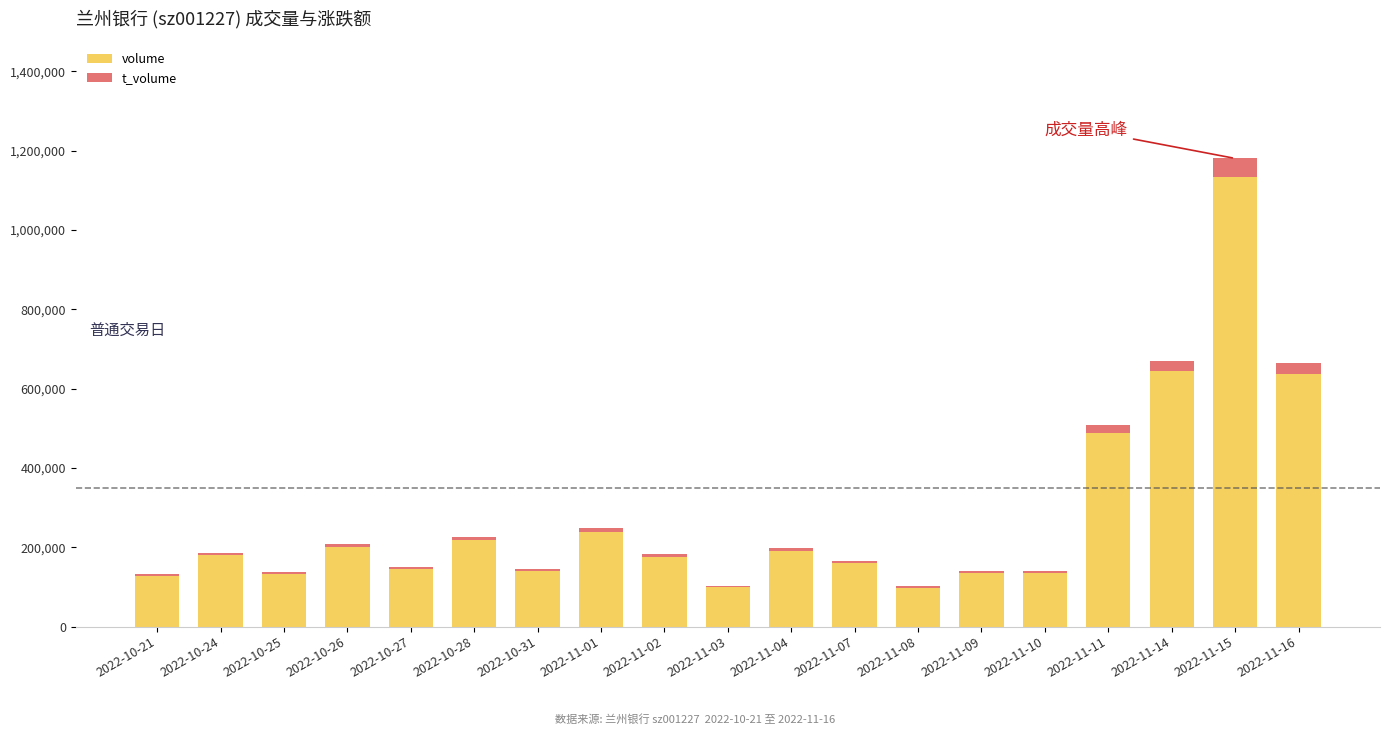

What is the sum of all volume values?

5280530